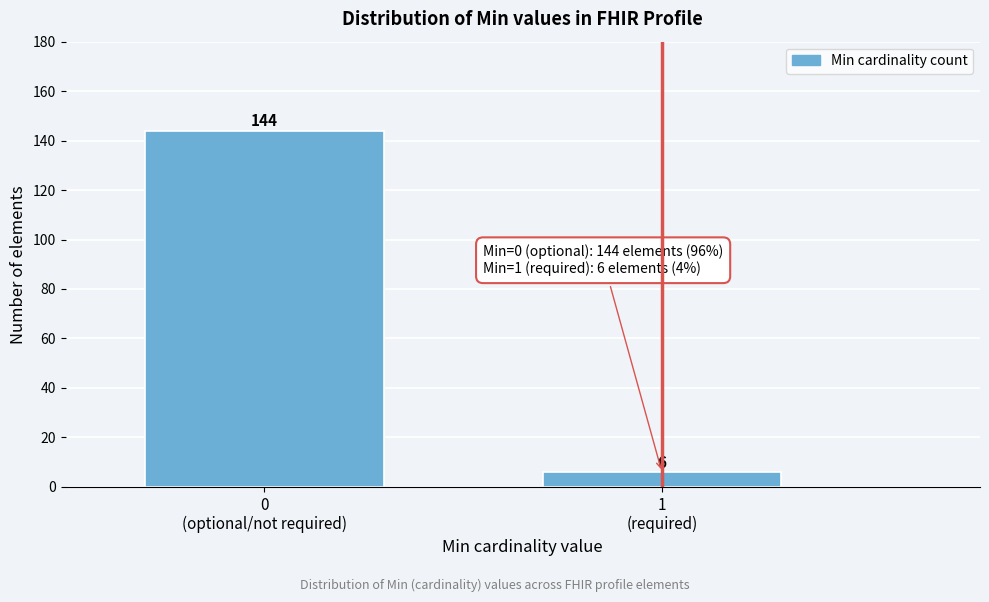

Reading left to right, list all the values displayed in this chart.

144	6